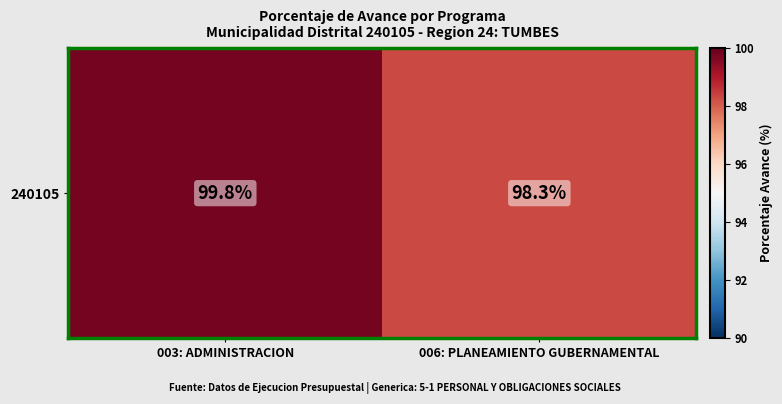

Where is the data nearest to the value 99?

006: PLANEAMIENTO GUBERNAMENTAL